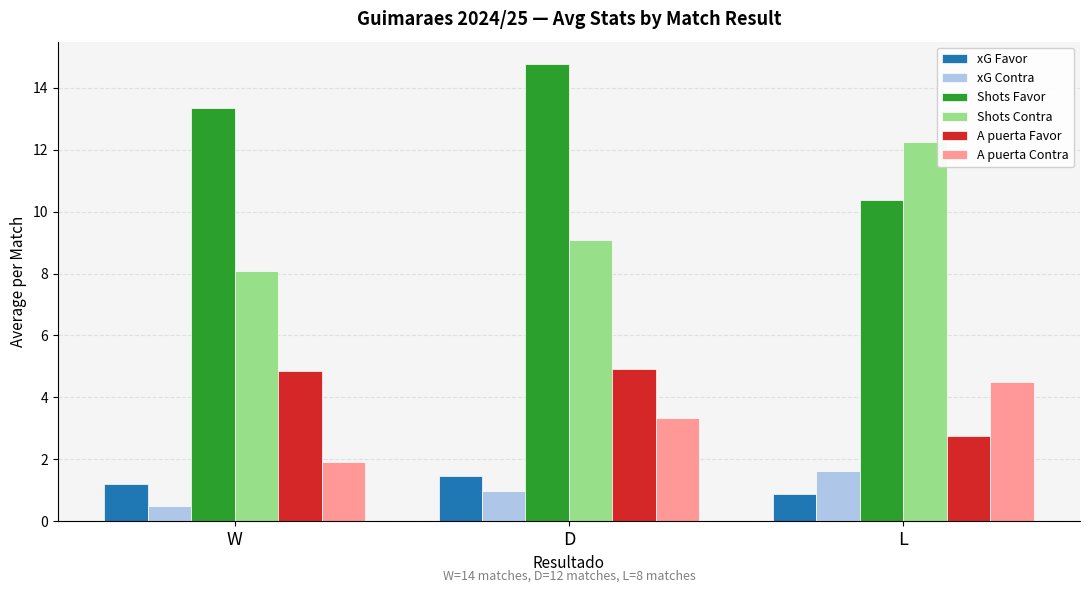

What is the approximate value of xG Contra at L?

1.6